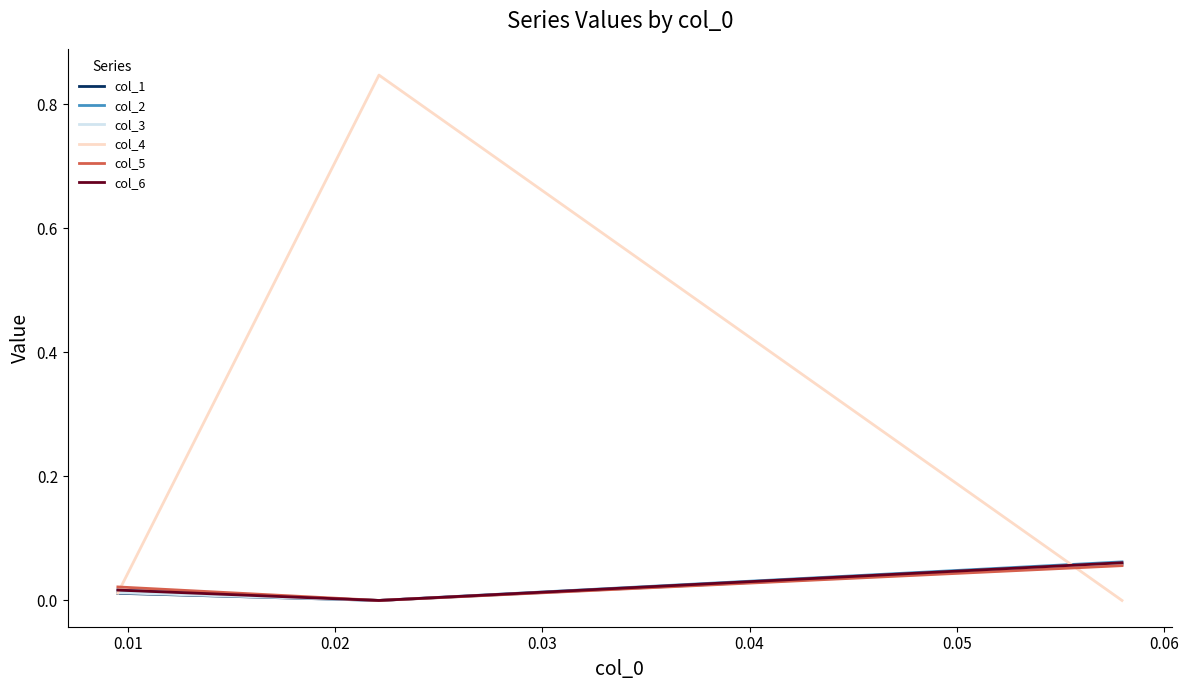

How many values in col_3 are above zero?

2